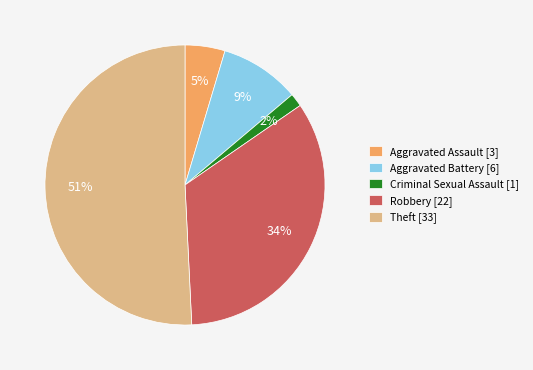

Which slice is the largest?

Theft